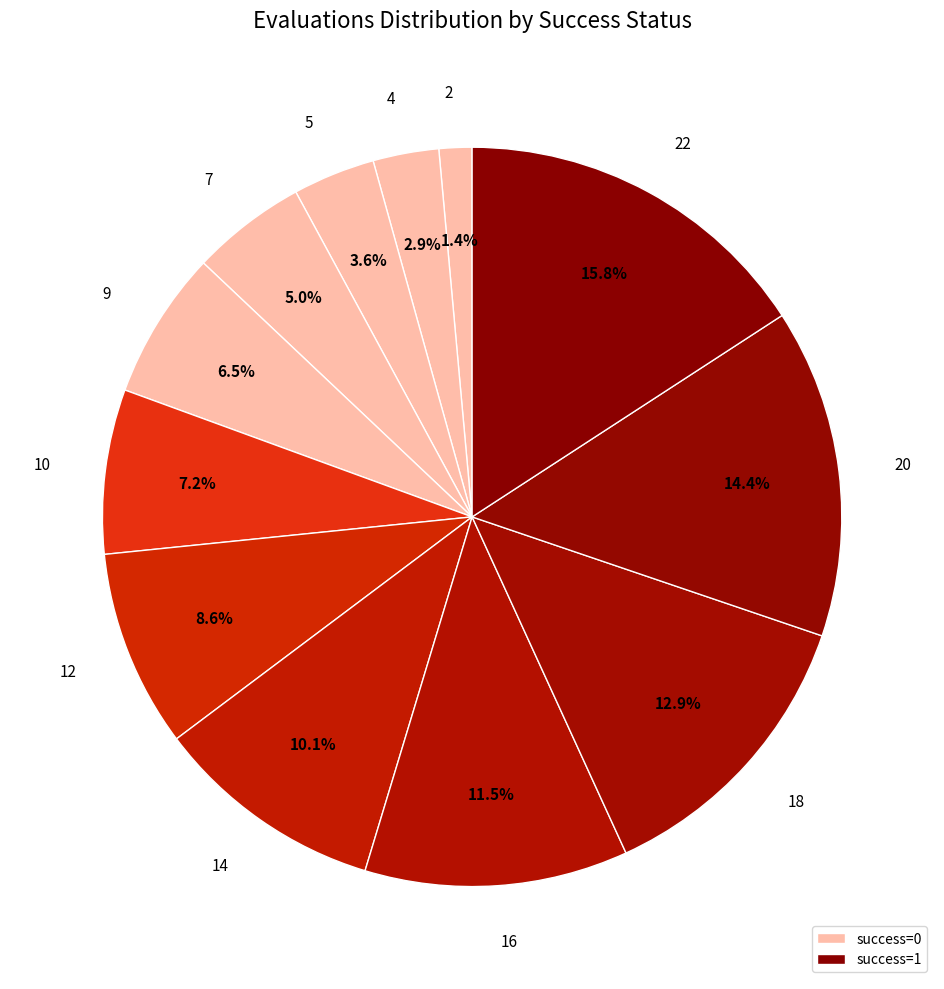

What is the largest slice in the pie chart?

22